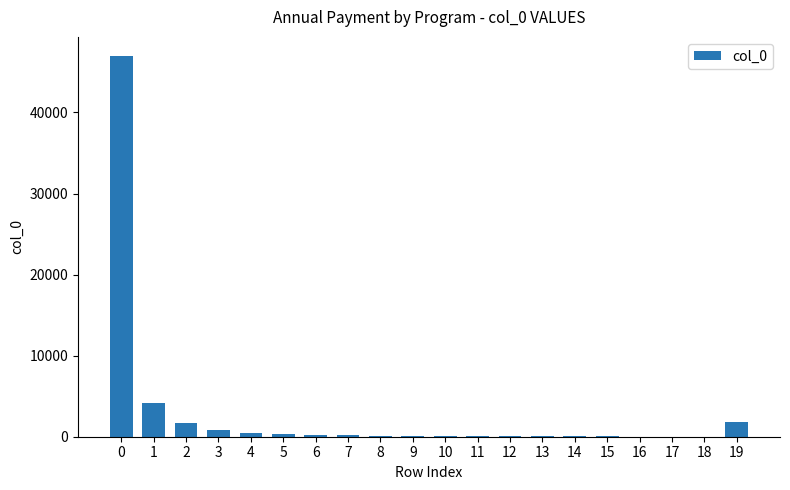

Does the chart contain stacked bars?

No